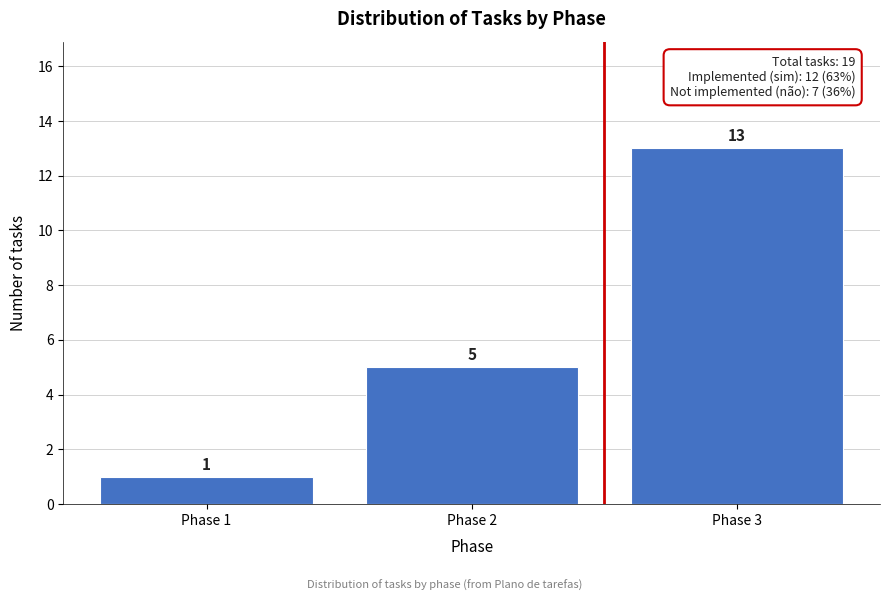

Reading right to left, what are all the values shown in this chart?

Phase 3=13	Phase 2=5	Phase 1=1